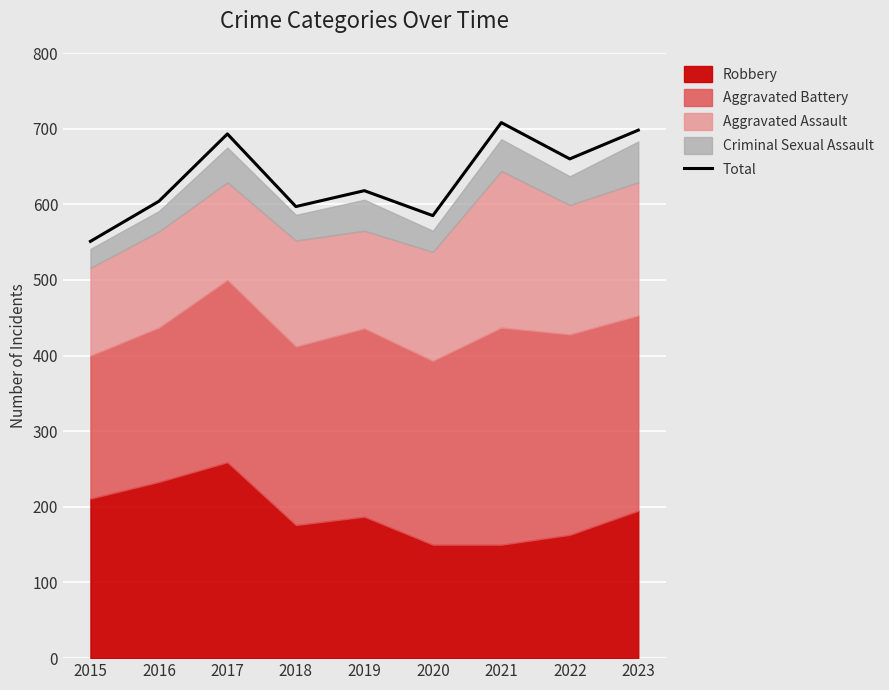

Reading right to left, extract all data points from this chart.

698	660	708	585	618	597	693	604	551